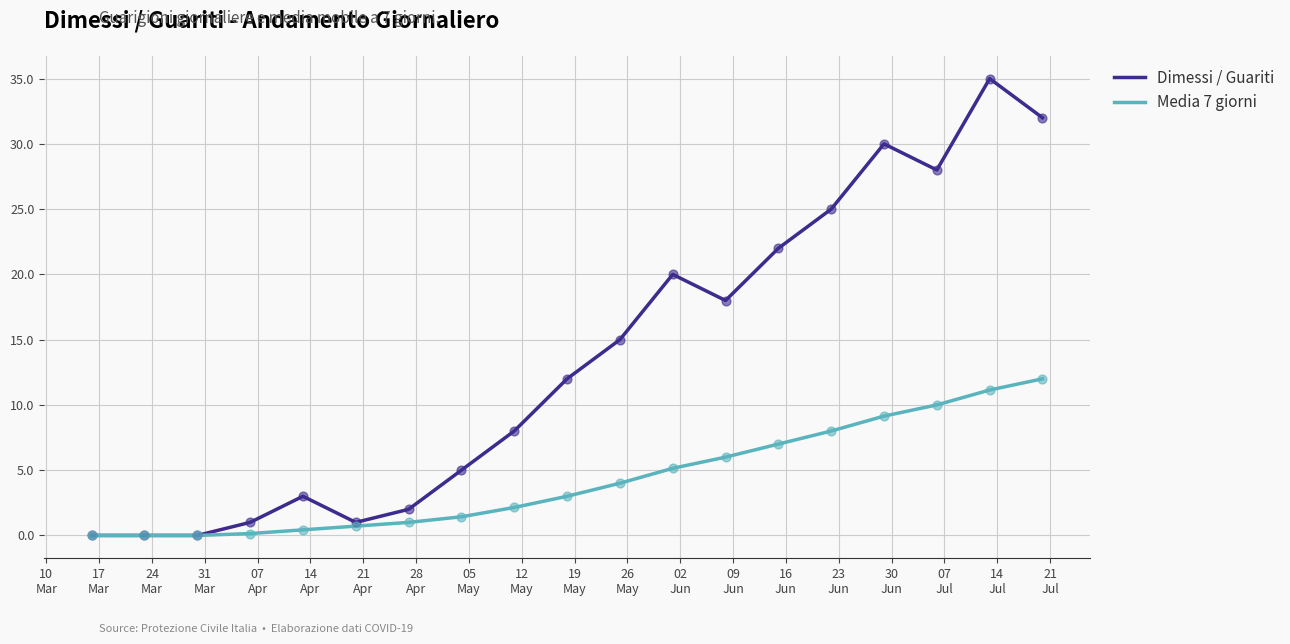

Which series has the largest range (max minus min)?

Dimessi / Guariti